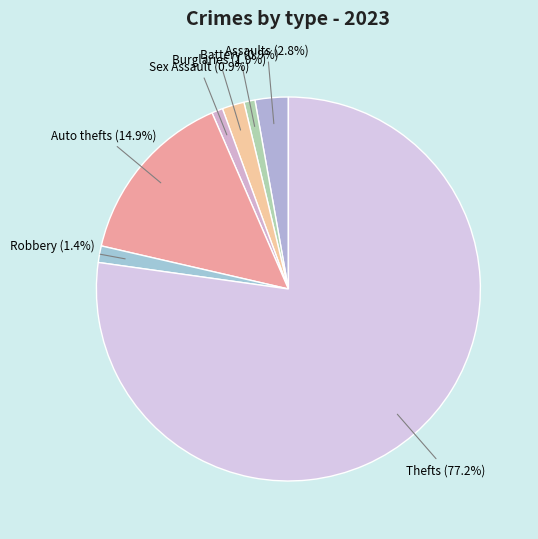

How many segments does this pie chart have?

7